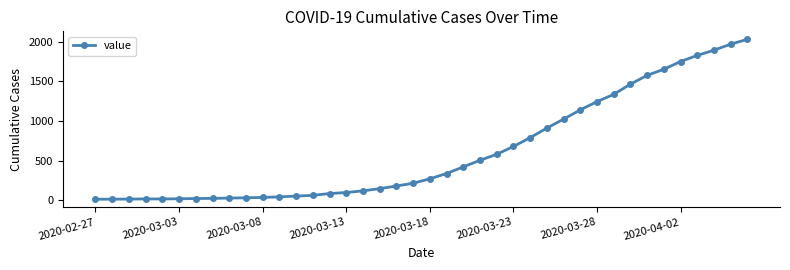

Does the chart display data point markers on the line(s)?

Yes